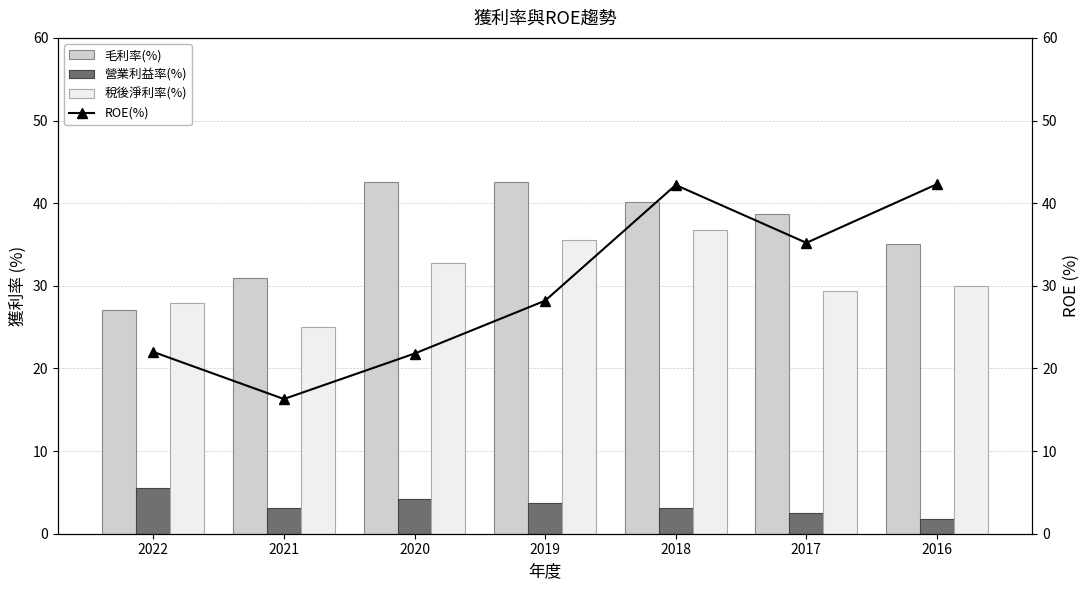

True or false: 毛利率(%) has a value of 54.3 at 2016.

False